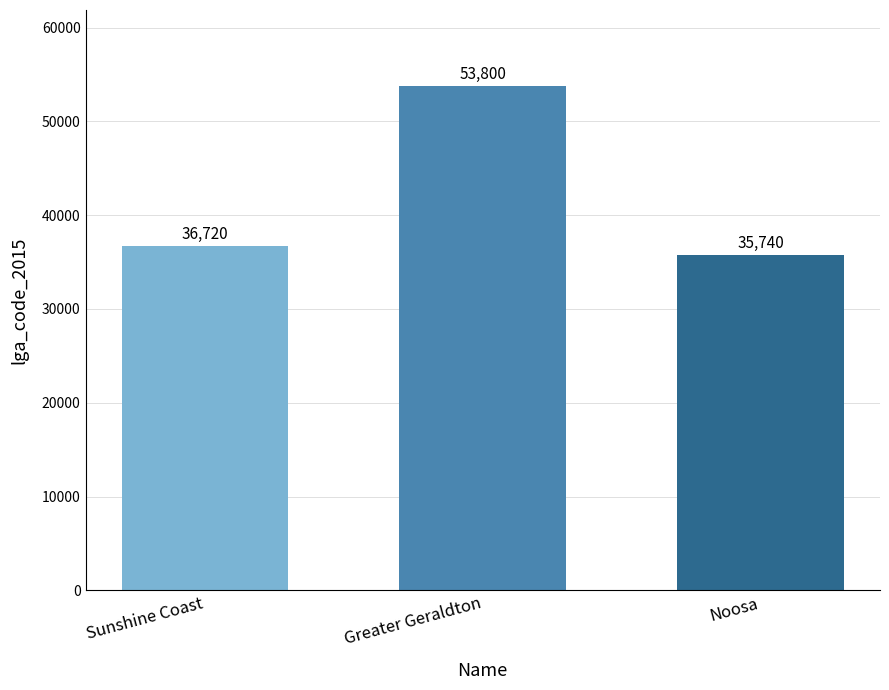

What is the label of the 2nd bar from the right?

Greater Geraldton